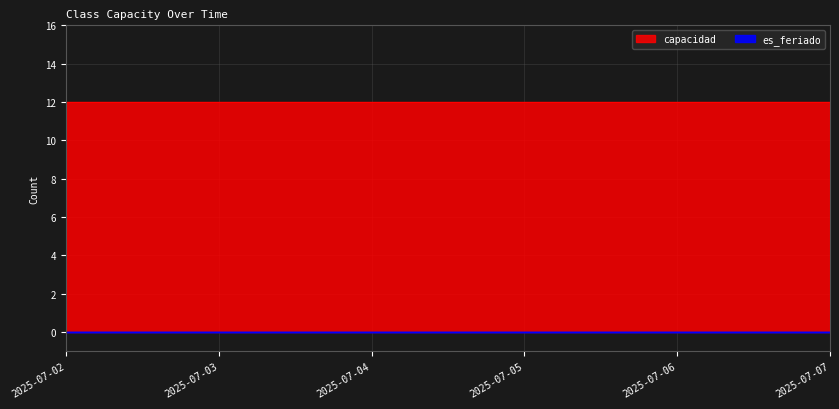

At how many categories does at least one series exceed 10?

6